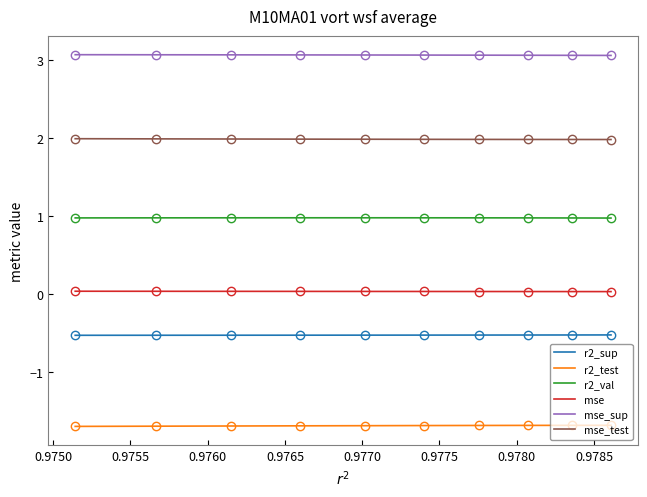

How many lines are shown in the chart?

6